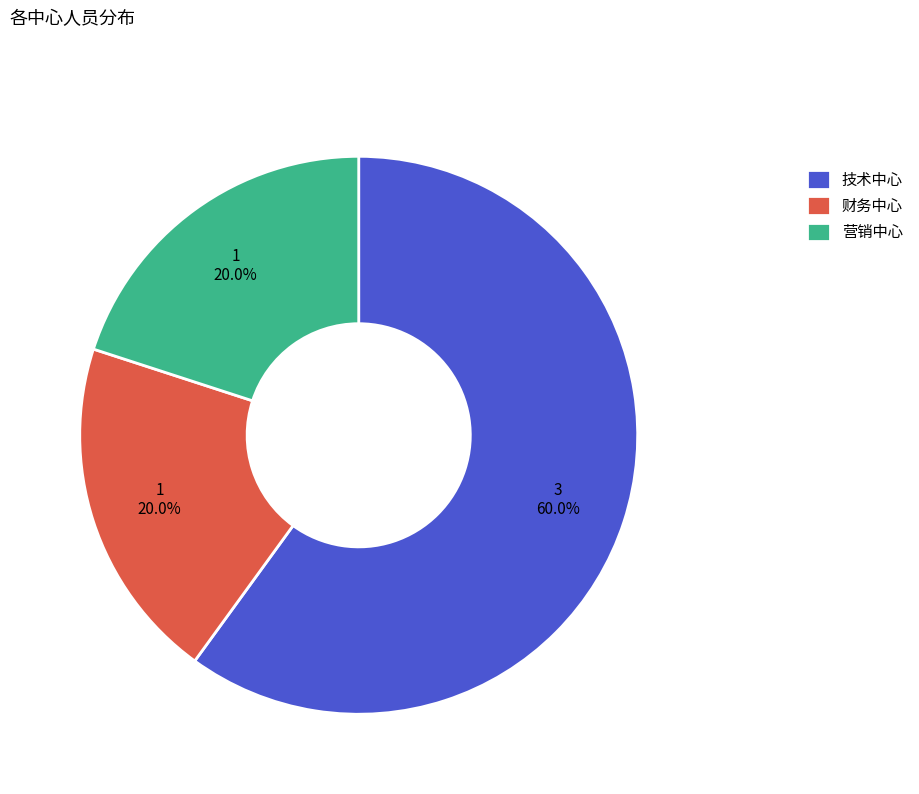

Count the number of slices in the pie.

3